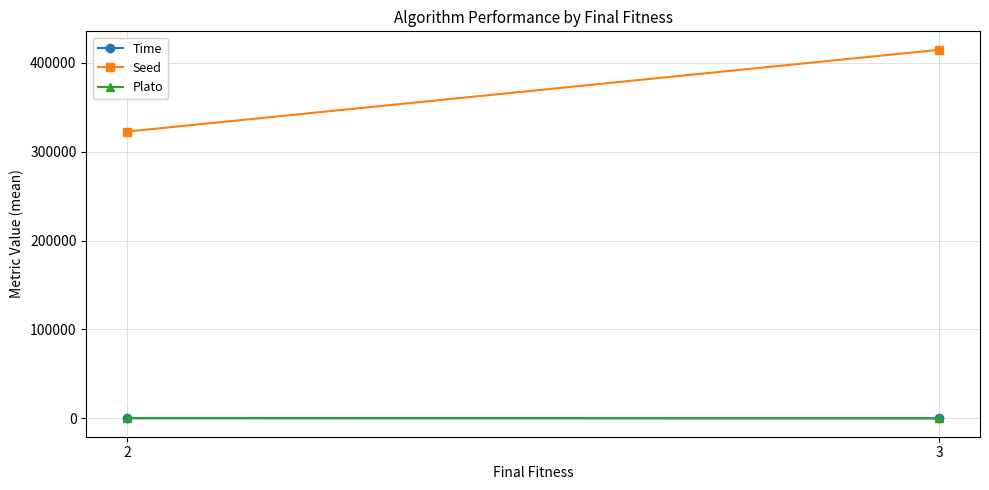

What is the maximum value for Seed?

414809.5